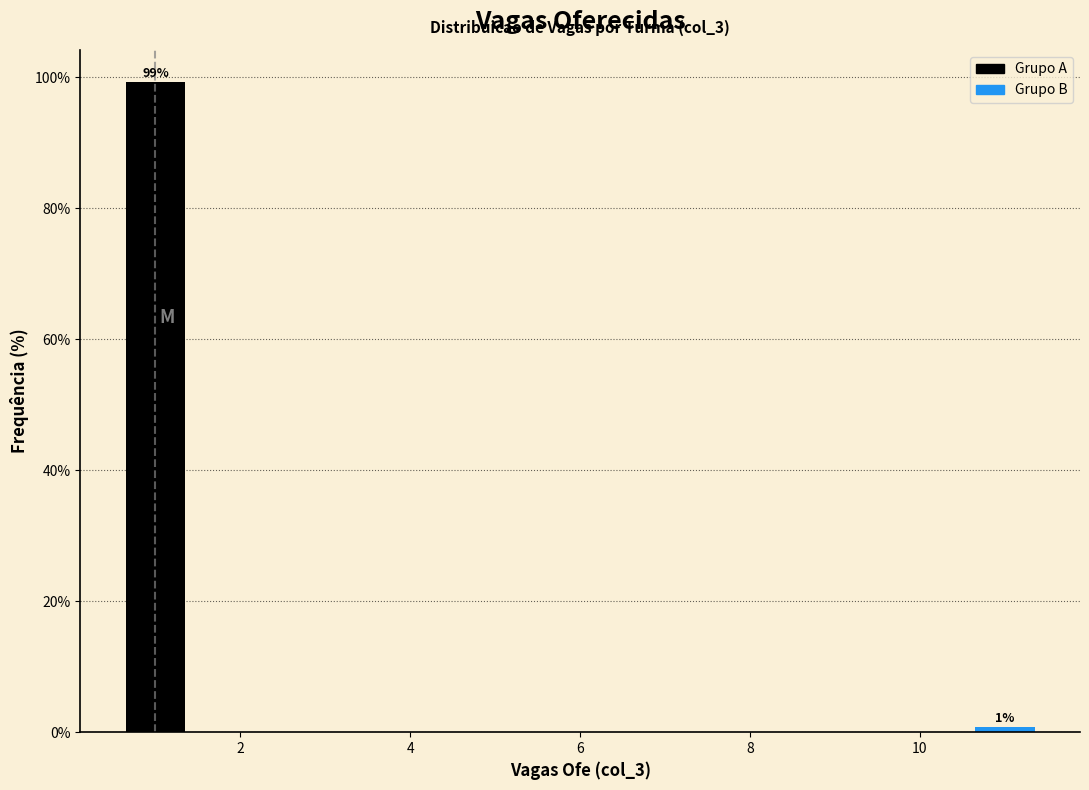

What is the sum of the values at 2 and 10?

100.0